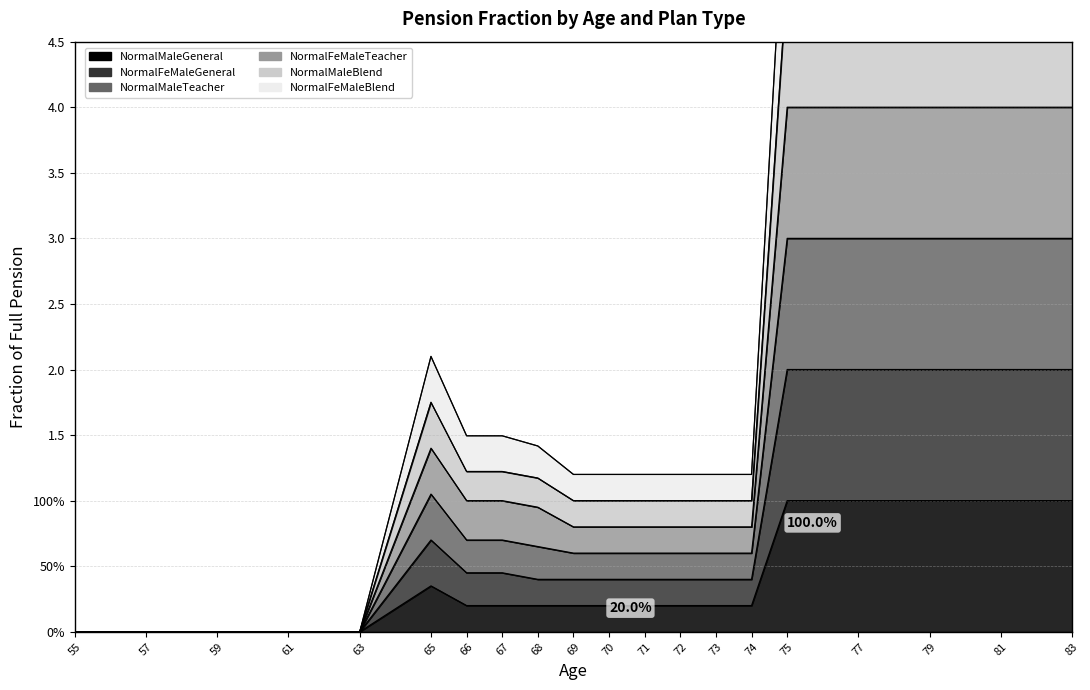

Which series has the largest range (max minus min)?

NormalFeMaleTeacher